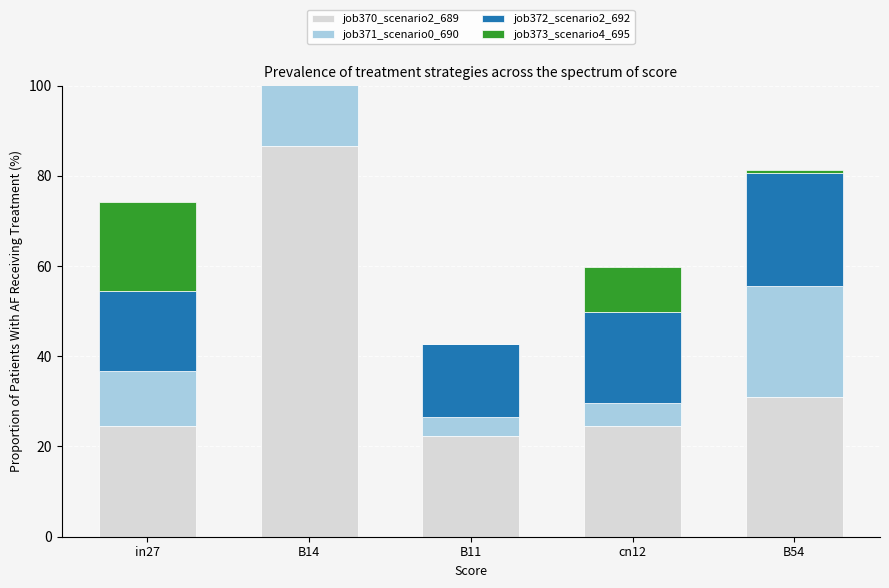

Is the value of job373_scenario4_695 at B54 greater than the value of job372_scenario2_692 at cn12?

No